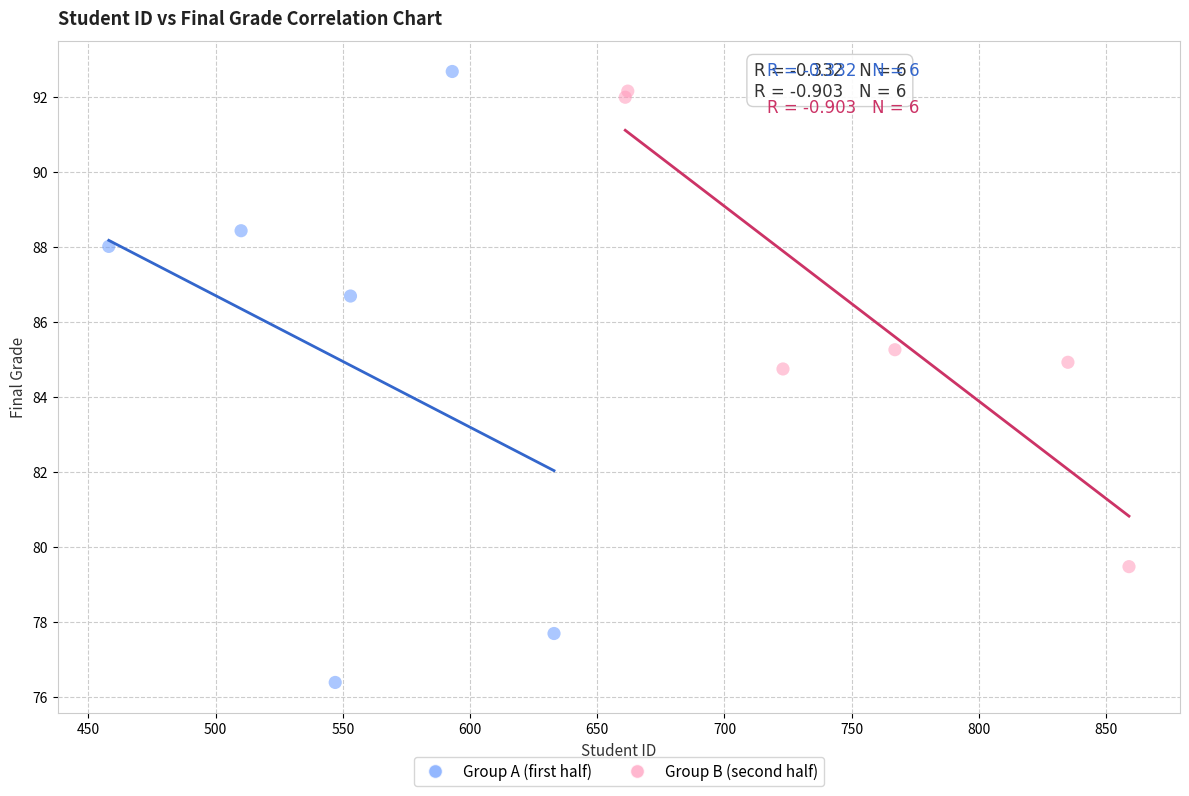

What are all the series names shown in the legend?

Group A (first half), Group B (second half)